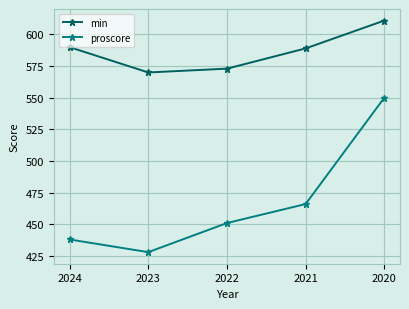

What is the approximate value of proscore at 2020, to the nearest 10?

550